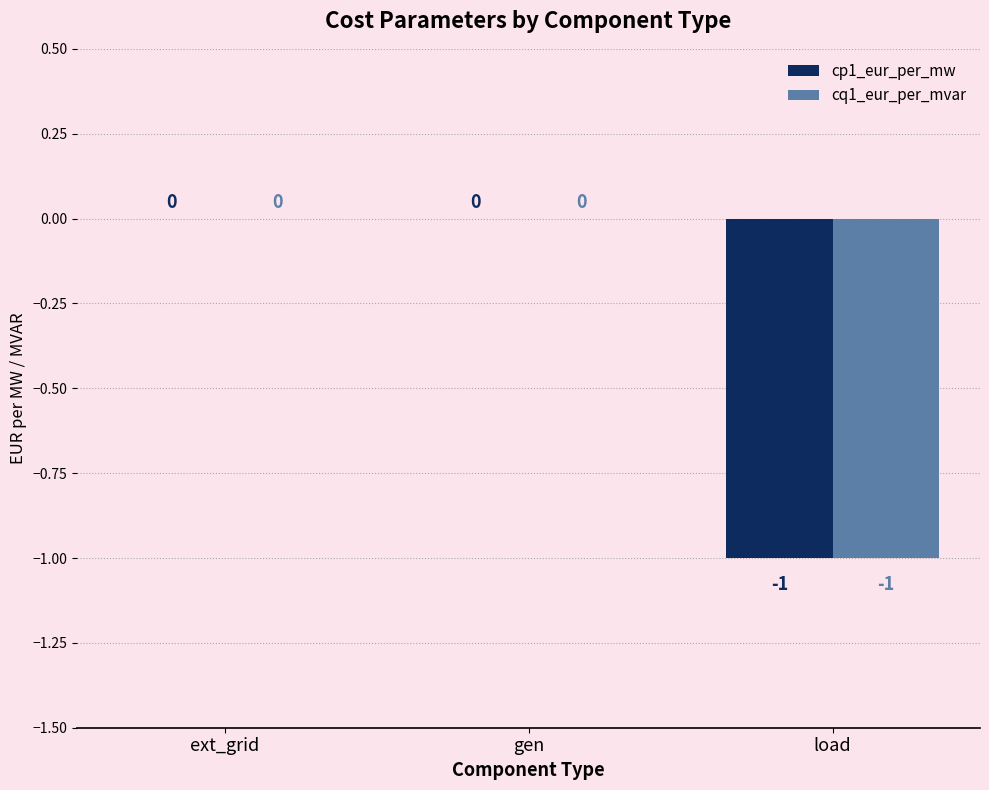

True or false: cq1_eur_per_mvar has a value of 0 at load.

False